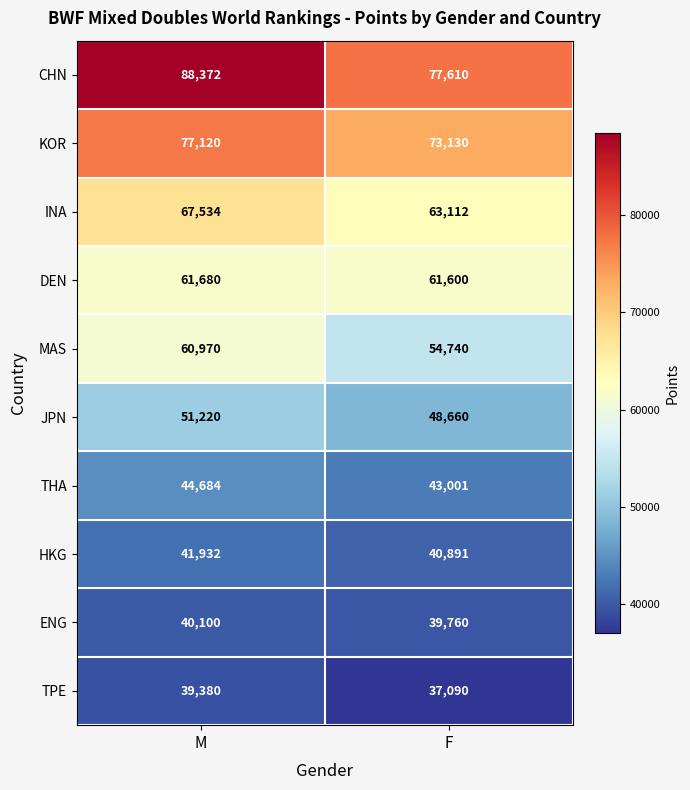

Reading left to right, what are all the values shown in this chart?

CHN: M=88372	F=77610
KOR: M=77120	F=73130
INA: M=67534	F=63112
DEN: M=61680	F=61600
MAS: M=60970	F=54740
JPN: M=51220	F=48660
THA: M=44684	F=43001
HKG: M=41932	F=40891
ENG: M=40100	F=39760
TPE: M=39380	F=37090